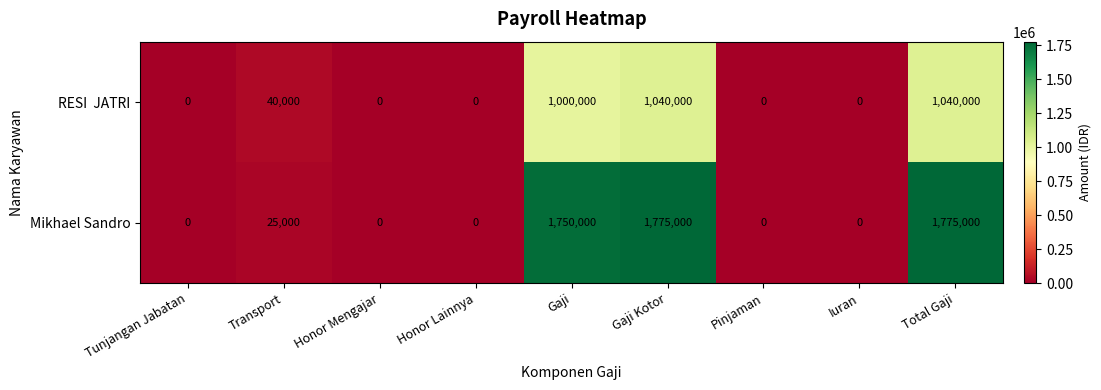

At how many categories does at least one series exceed 1161946?

3